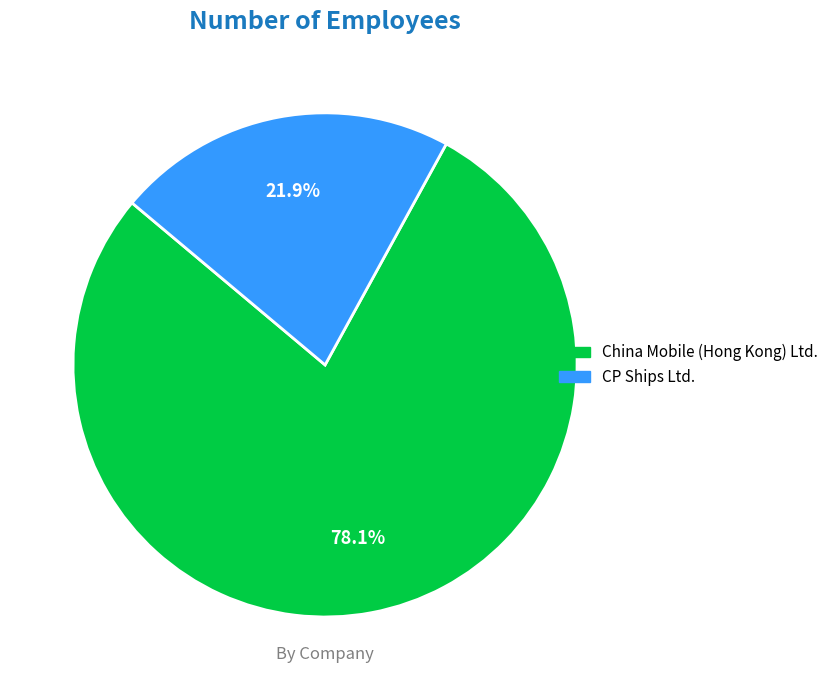

Rank the categories by value from lowest to highest.

CP Ships Ltd., China Mobile (Hong Kong) Ltd.